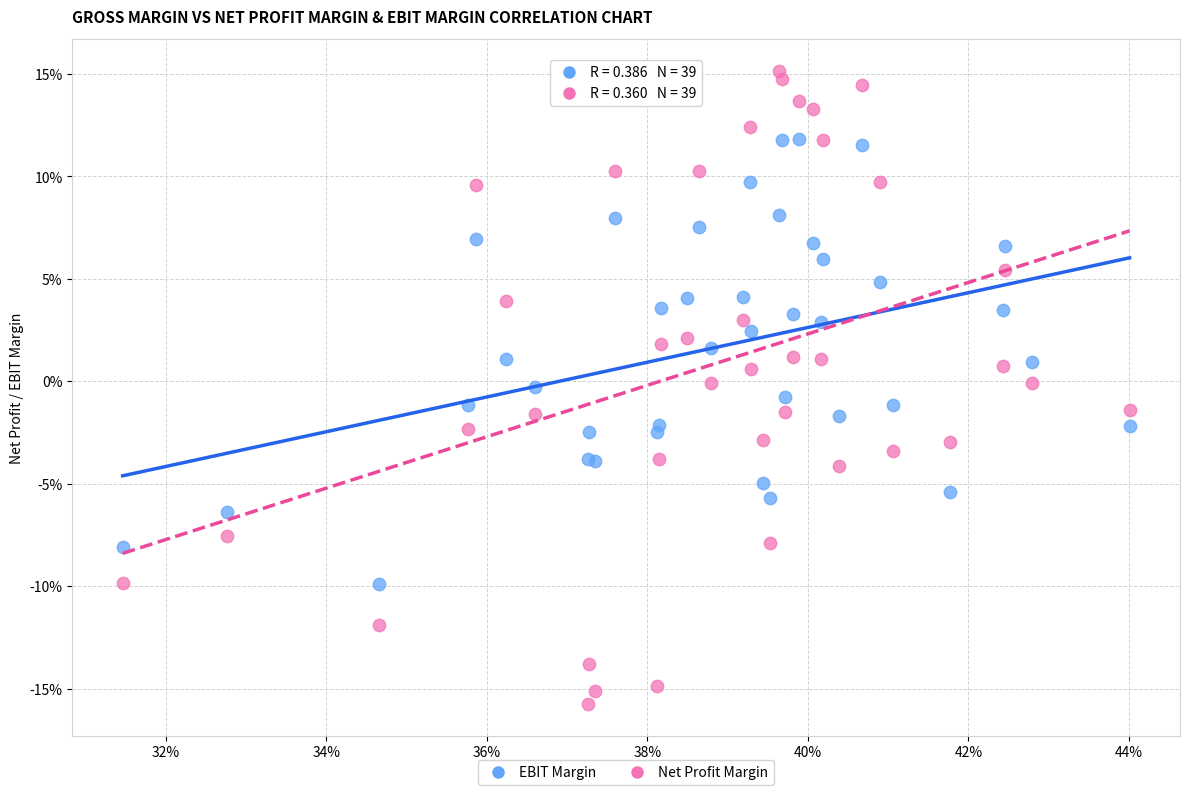

Which series has the largest Y range (max minus min)?

Net Profit Margin